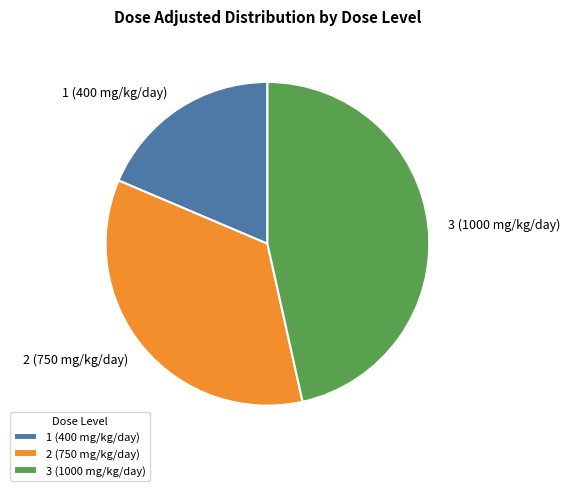

Which slice is the largest?

3 (1000 mg/kg/day)